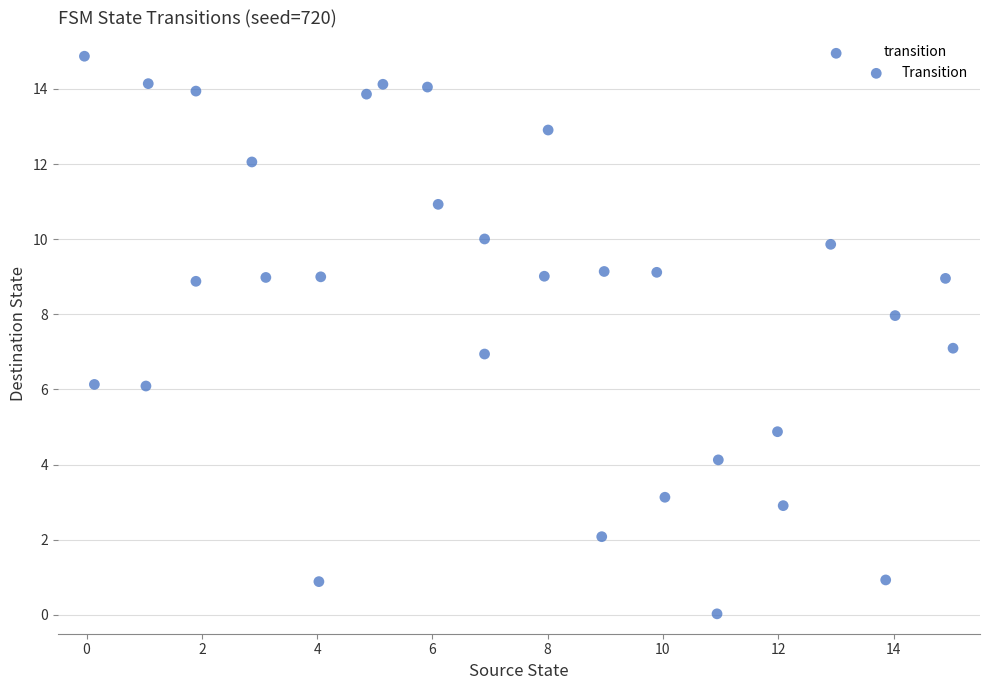

What is the range of Y values (max minus min)?

14.9